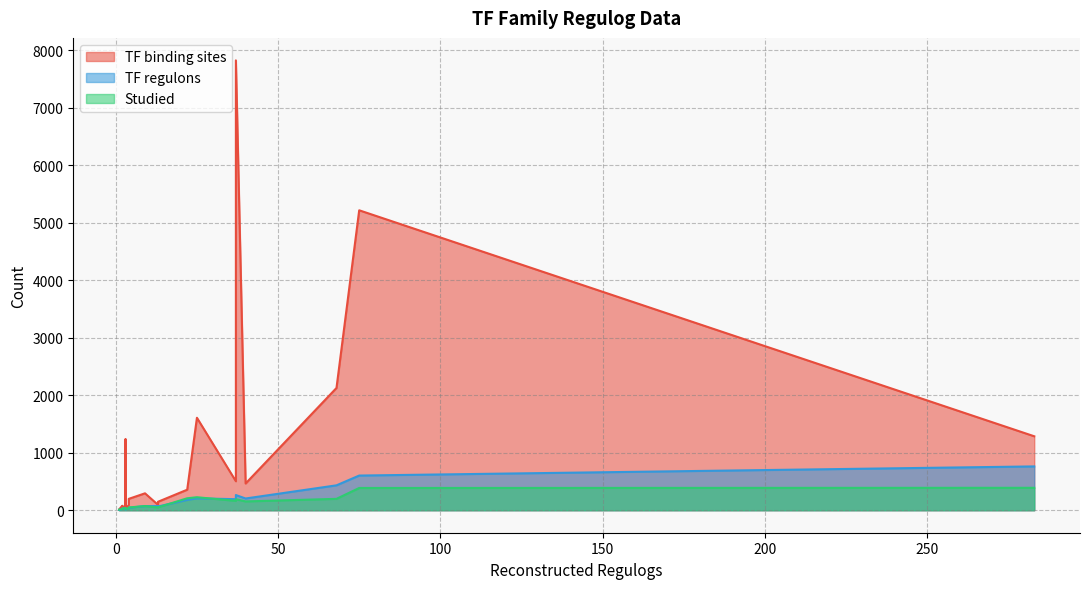

Which series has the largest total across all categories?

TF binding sites